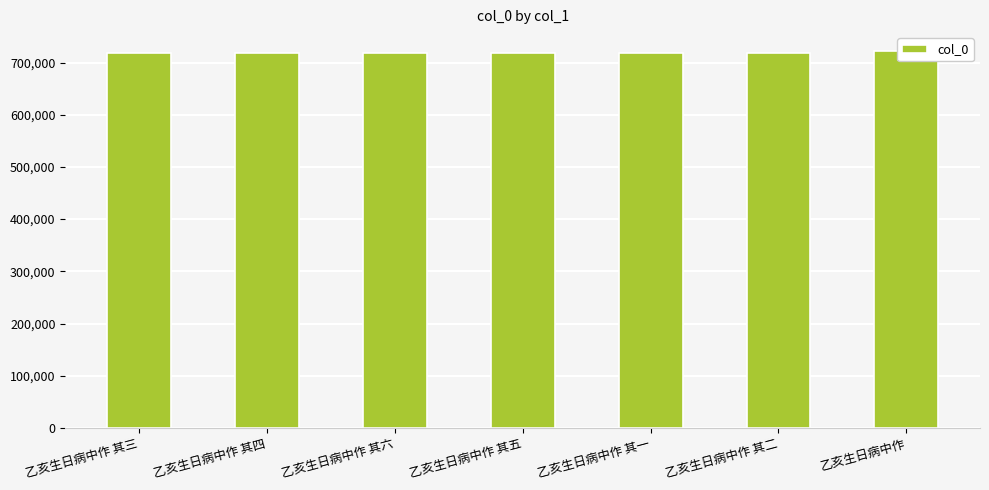

What is the difference between the maximum and minimum values?

4735